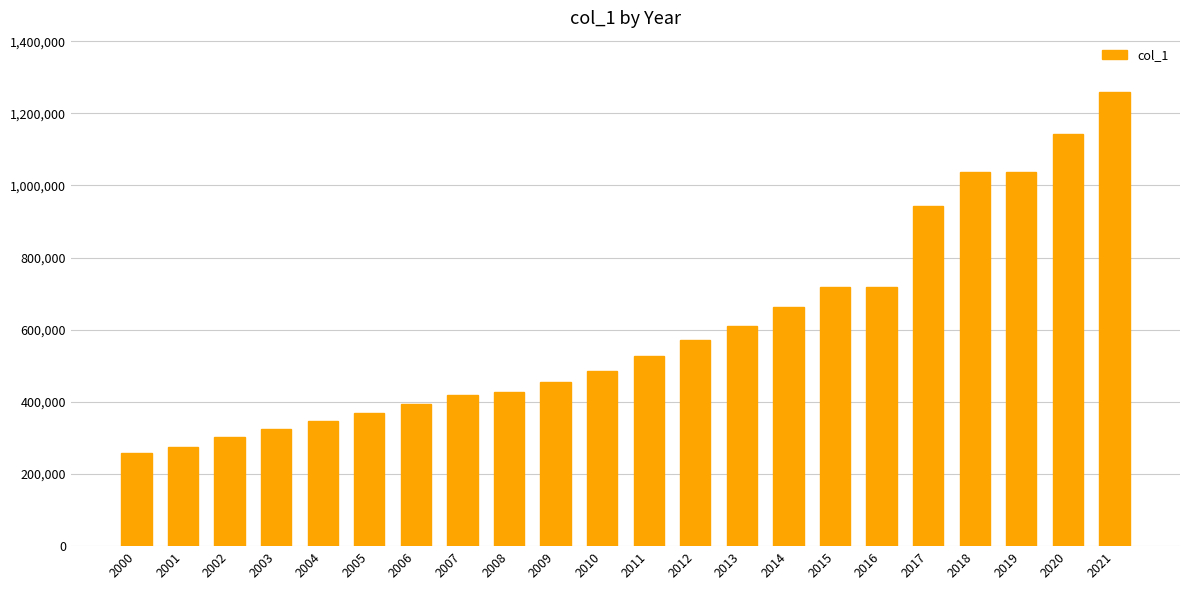

What is the value of the 19th bar from the left?

1037750